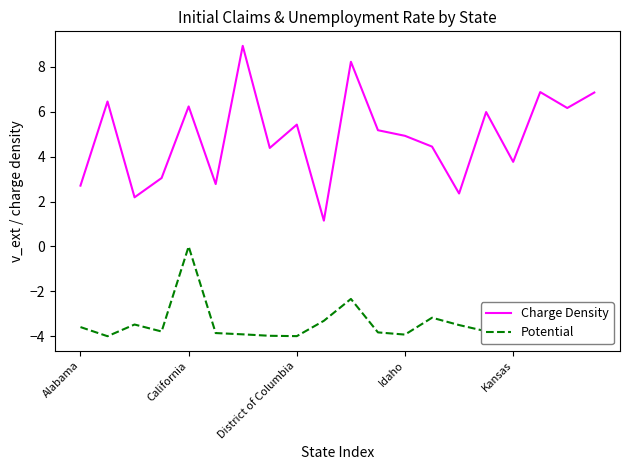

How many interior local valleys does the Charge Density series have?

7